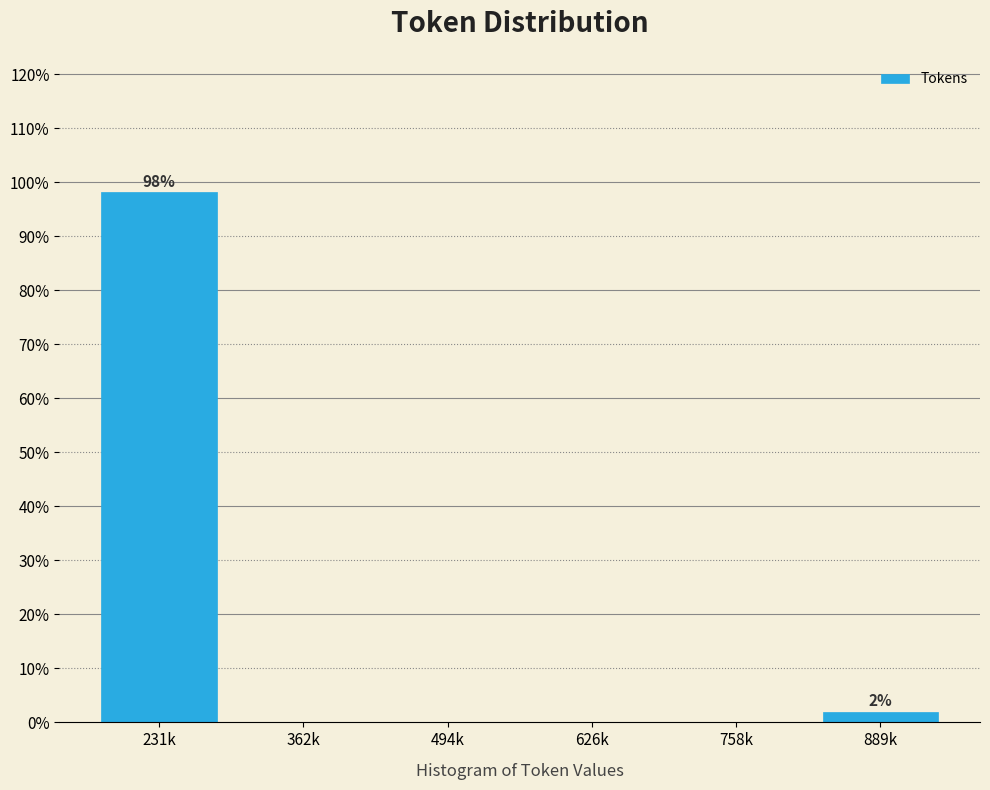

Reading left to right, transcribe all the data shown in this chart.

231k=98.1	362k=0.0	494k=0.0	626k=0.0	758k=0.0	889k=1.9